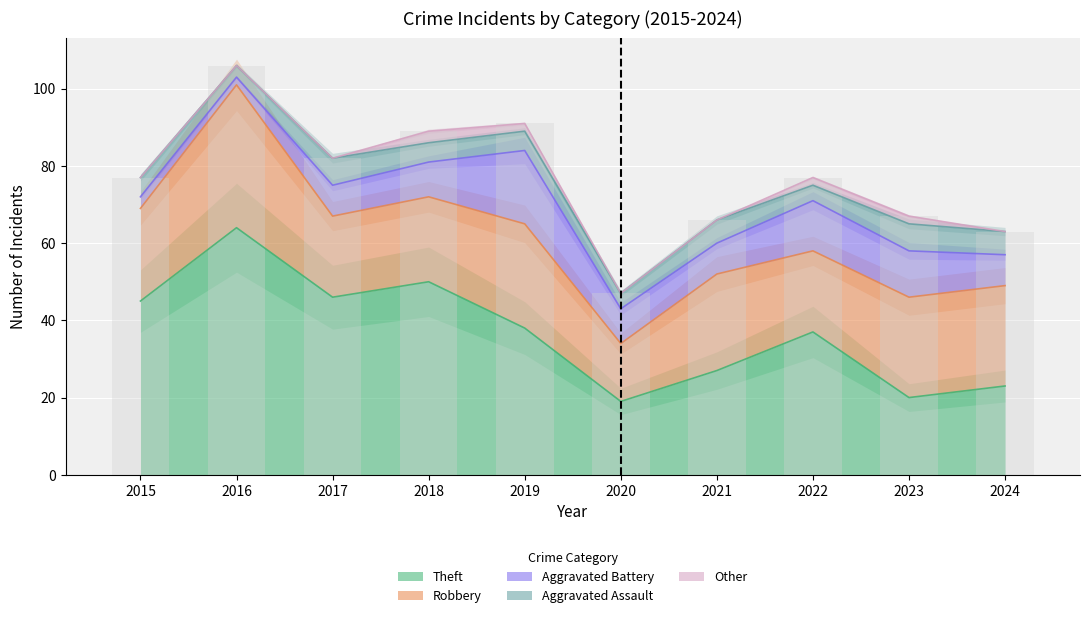

What is the difference between the second highest and minimum values in the Aggravated Battery series?

11